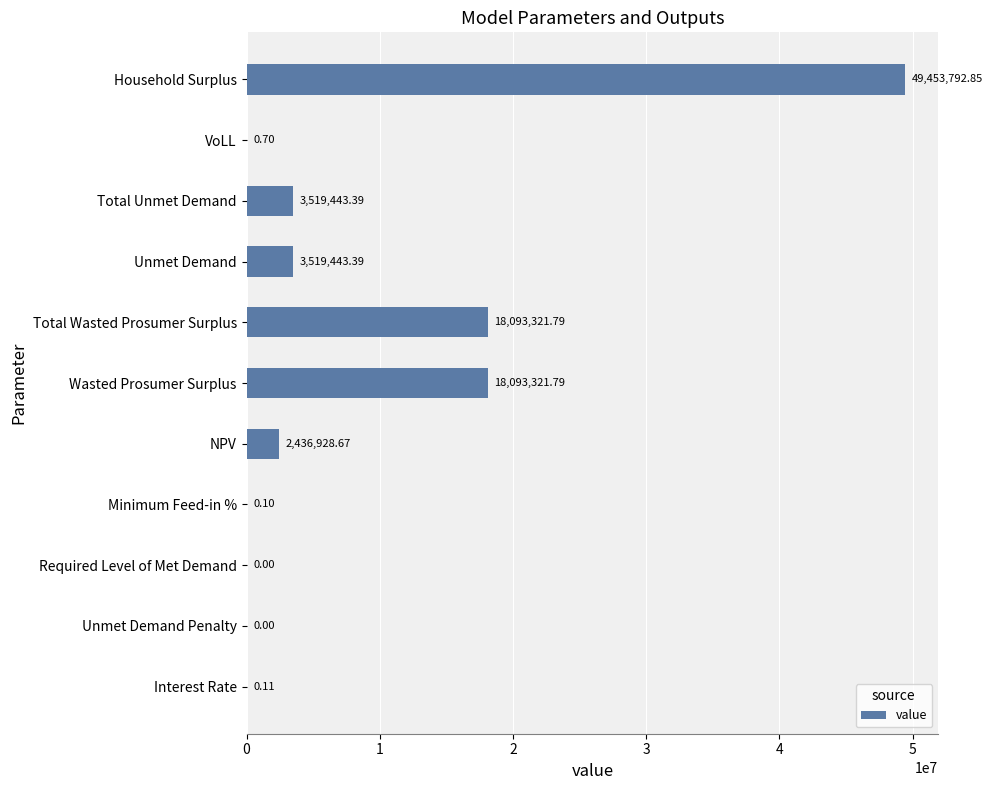

Which category has the highest value across all series?

Household Surplus